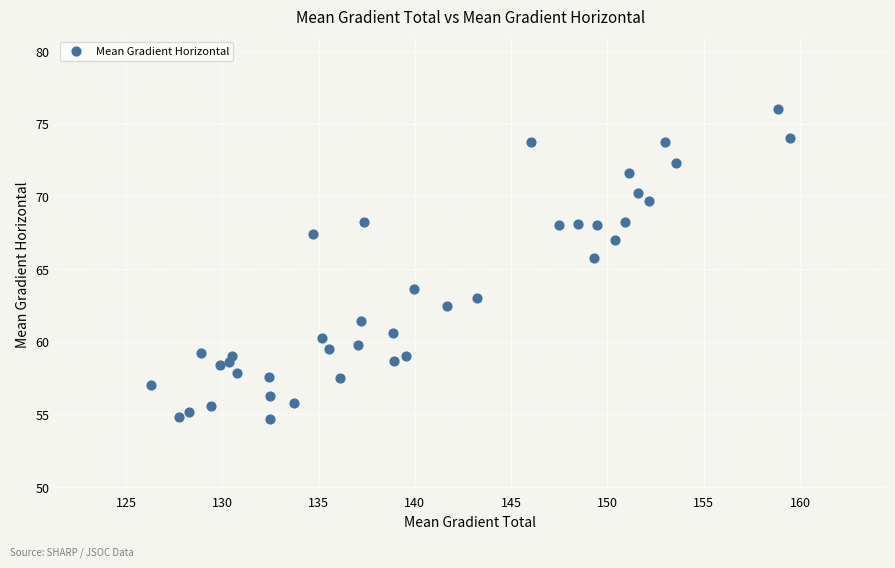

What Y value in the scatter plot is closest to 65?

65.8